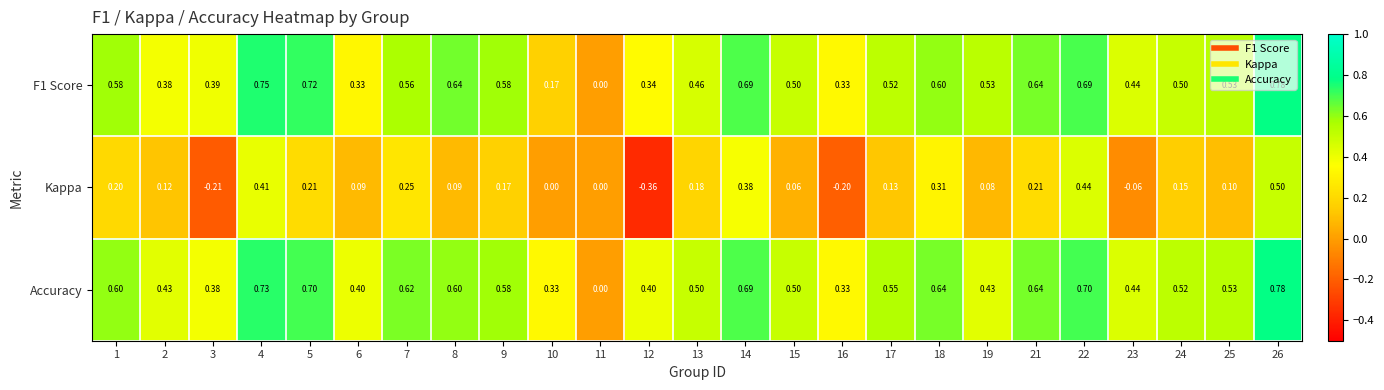

At which category does the chart reach its minimum across all series?

12